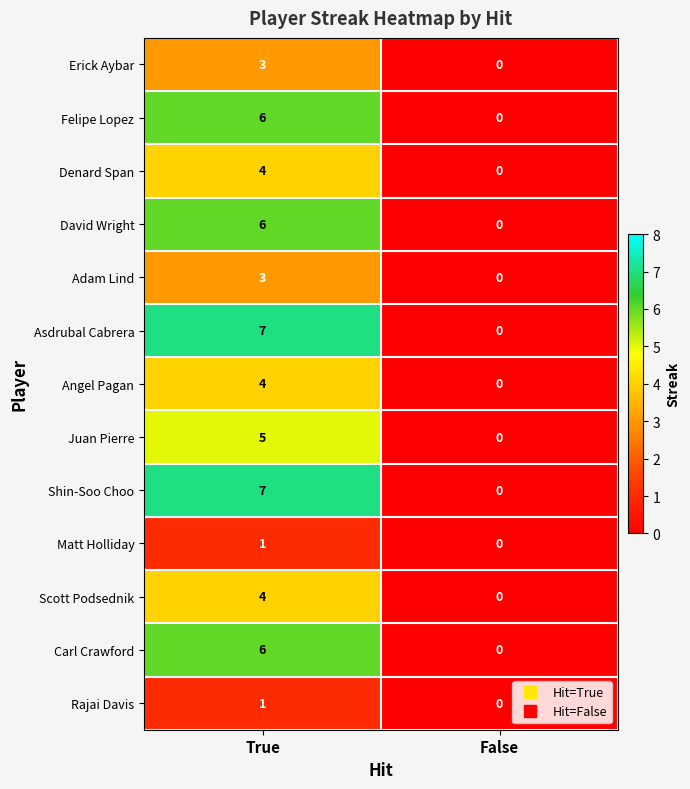

How many categories are shown in the chart?

2